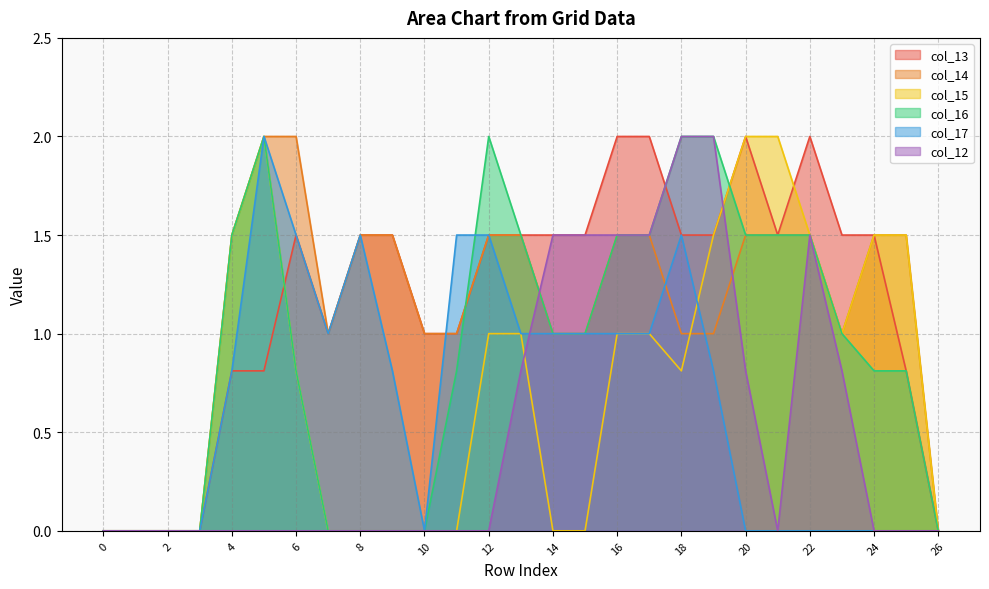

Is the value of col_14 at 19 greater than the value of col_12 at 22?

No